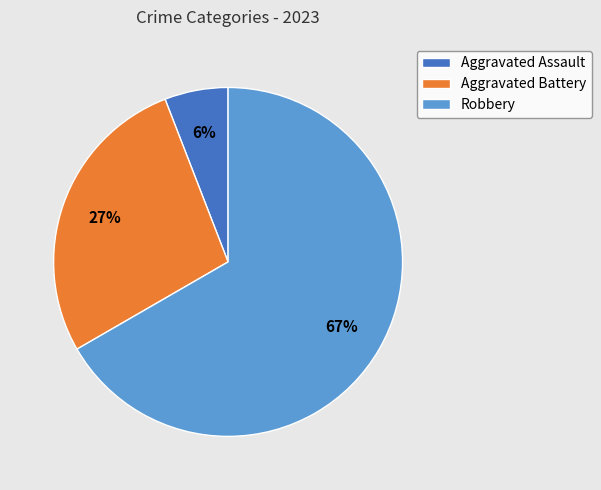

Which category accounts for the majority?

Robbery